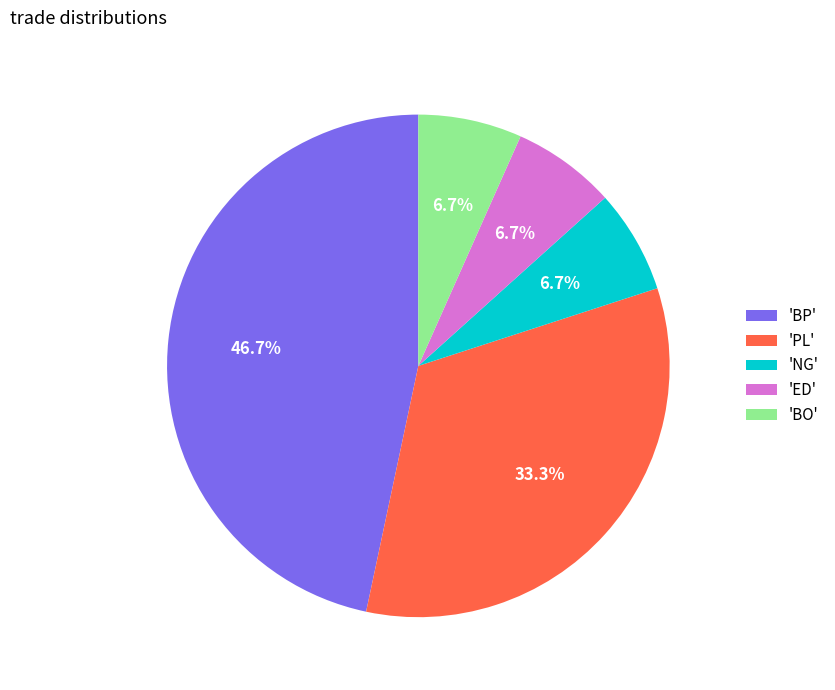

What percentage is NOT represented by 'BP'?

53.3%